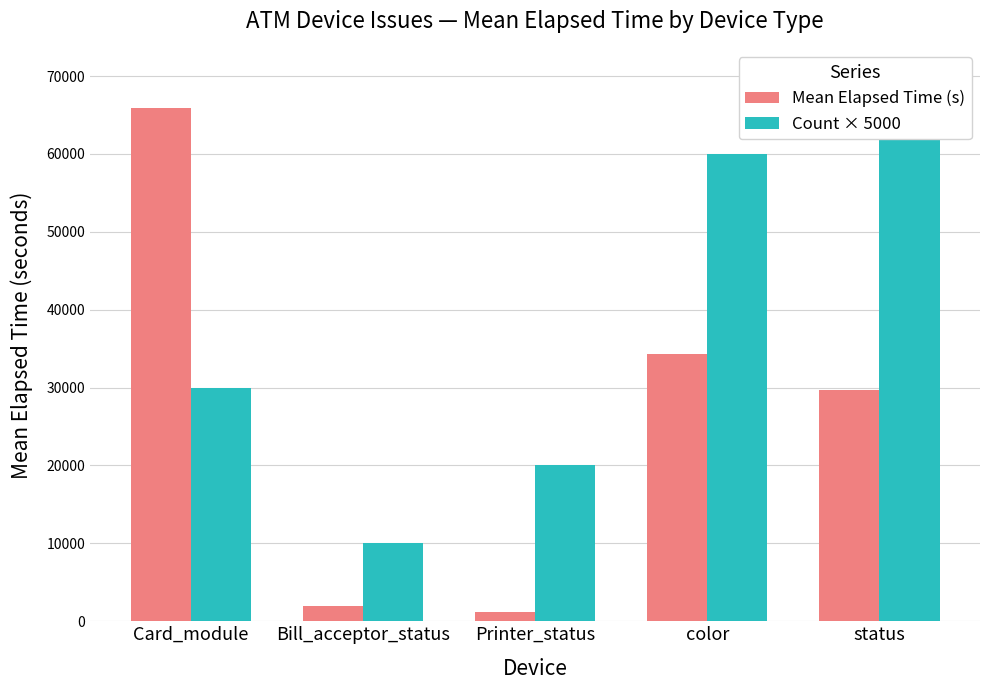

Count the number of data series in this chart.

2